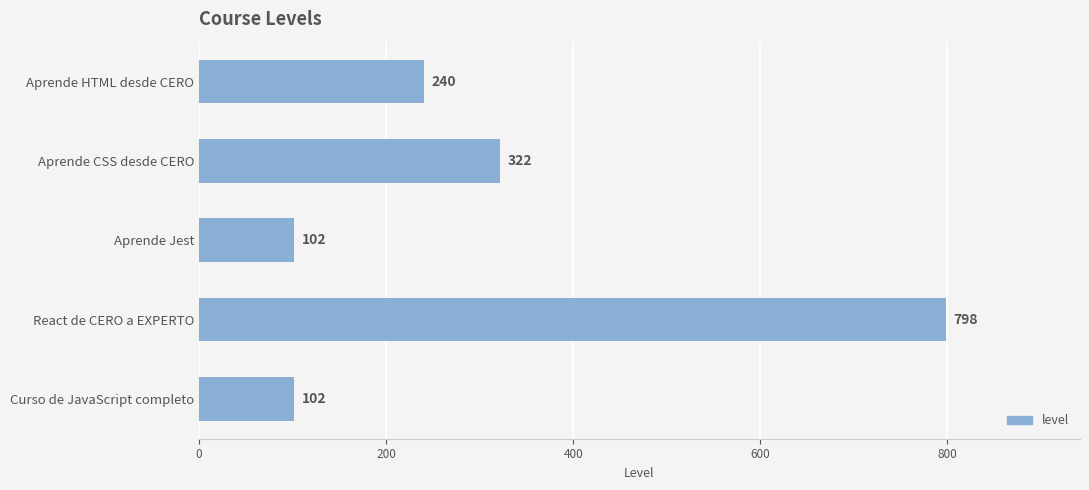

What is the sum of all values?

1564